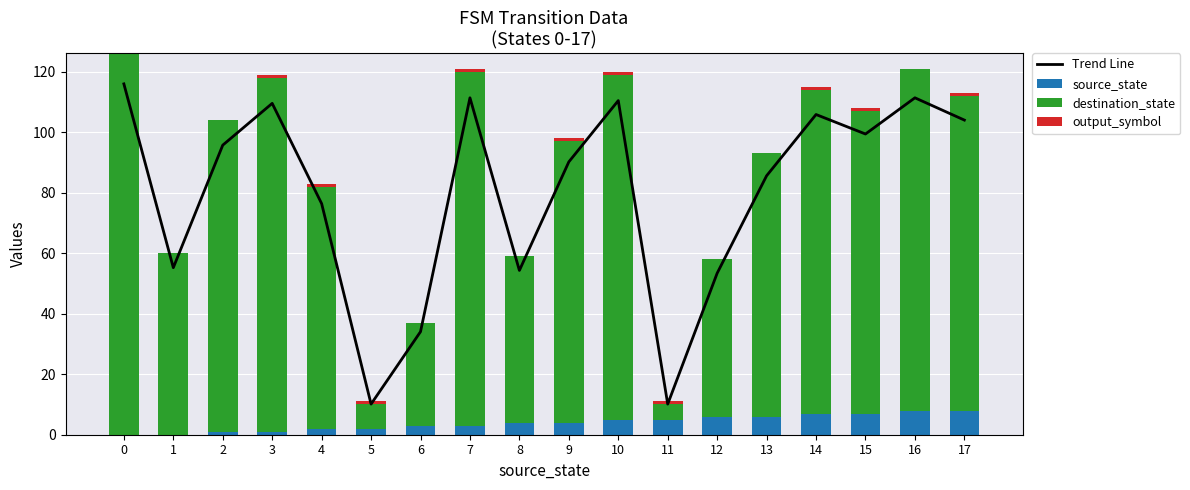

What are all the series names shown in the legend?

Trend Line, source_state, destination_state, output_symbol